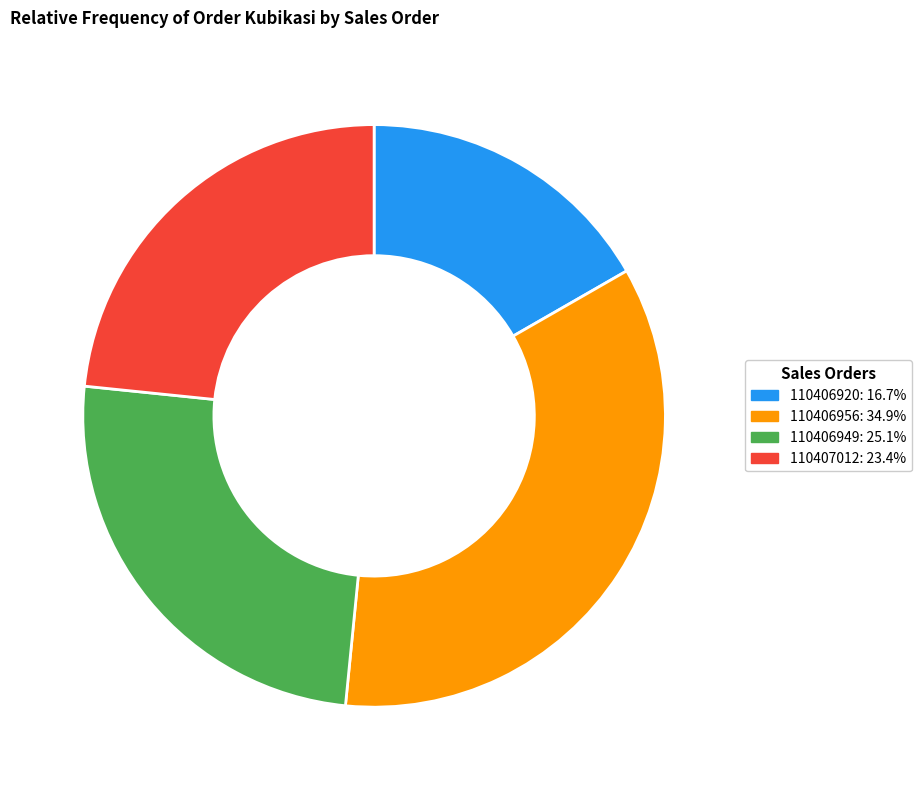

Do 110406949 and 110407012 together represent more than half of the pie?

No